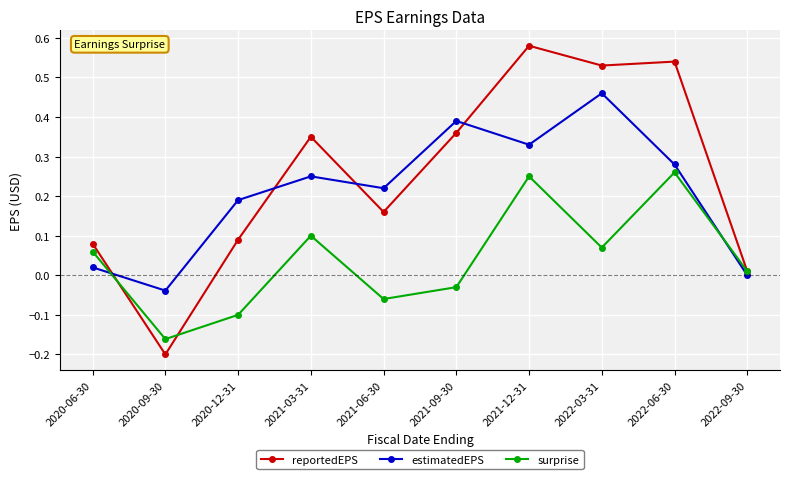

Where is the first local maximum for reportedEPS?

2021-03-31